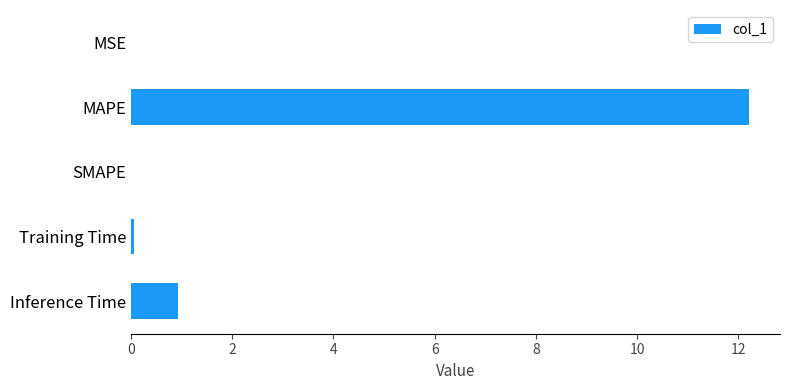

What is the maximum value shown in the chart?

12.2